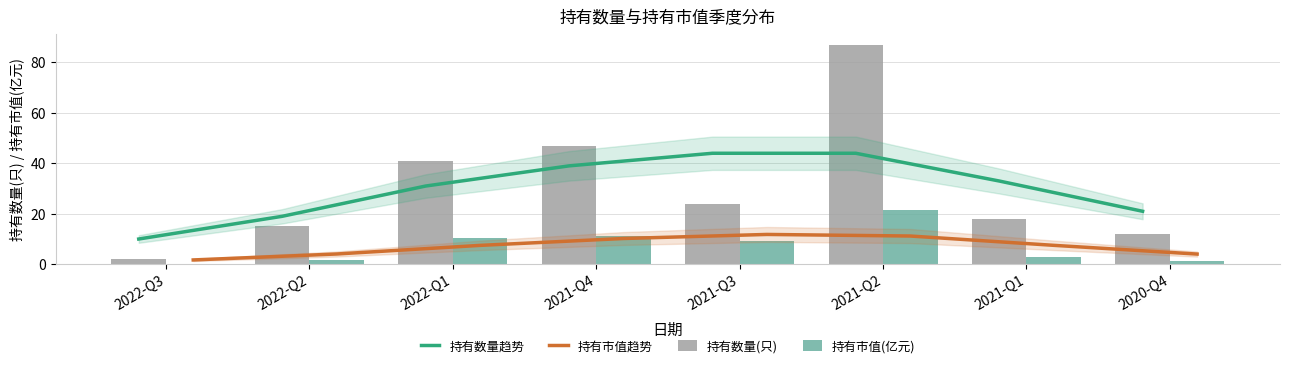

What is the difference between the 持有数量趋势 values at 2022-Q3 and 2020-Q4?

11.0